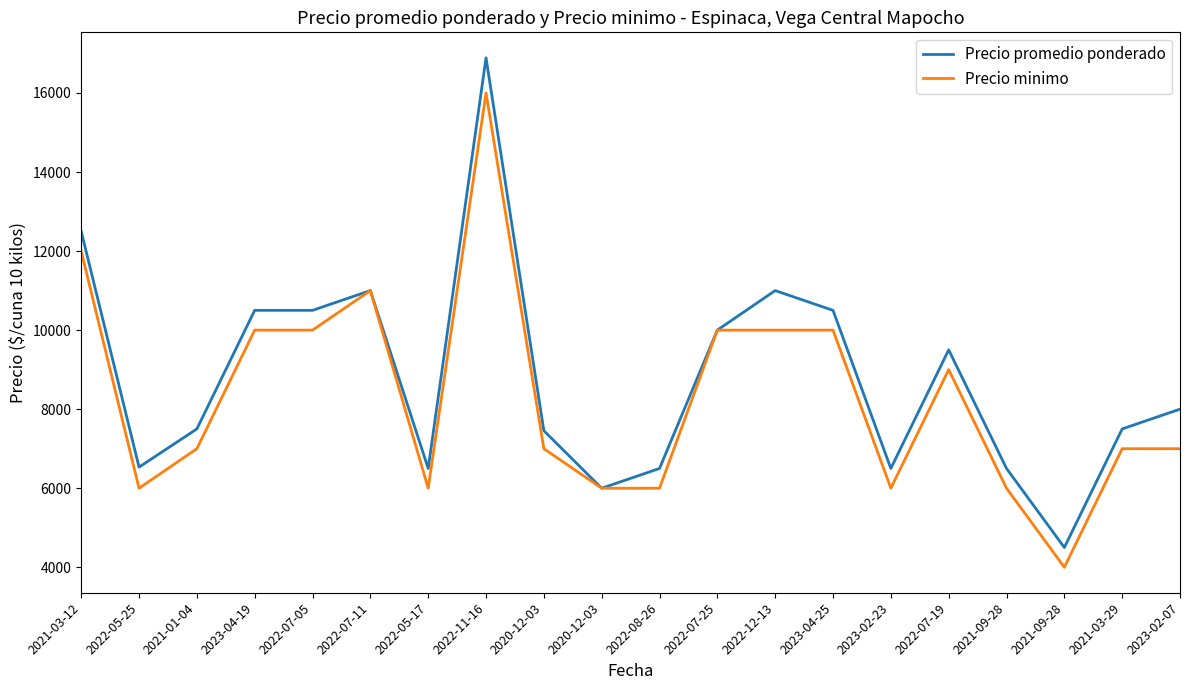

What is the minimum value for Precio promedio ponderado?

4500